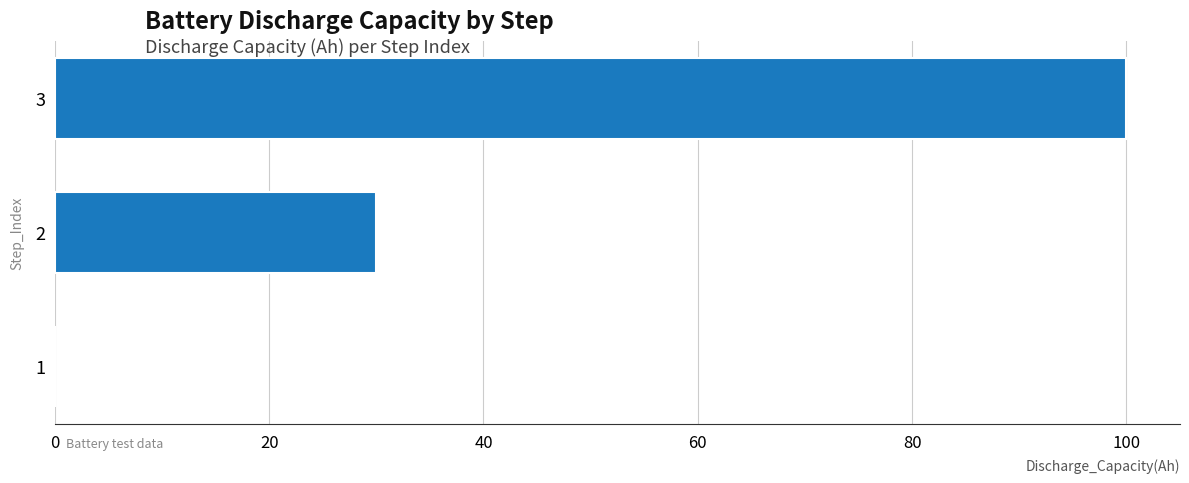

What is the average value?

43